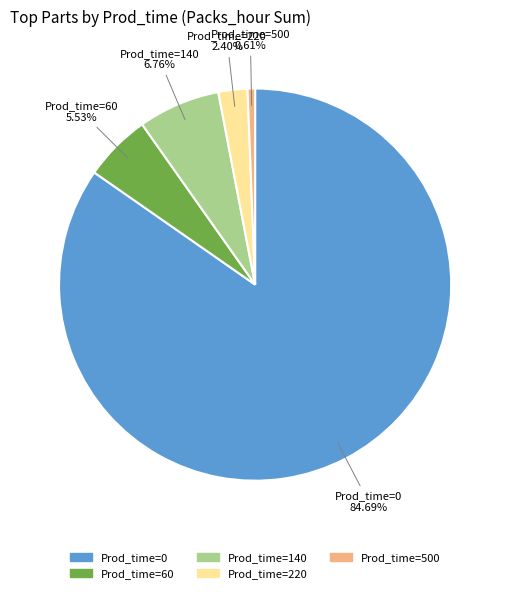

Is there any slice that represents more than half of the pie?

Yes